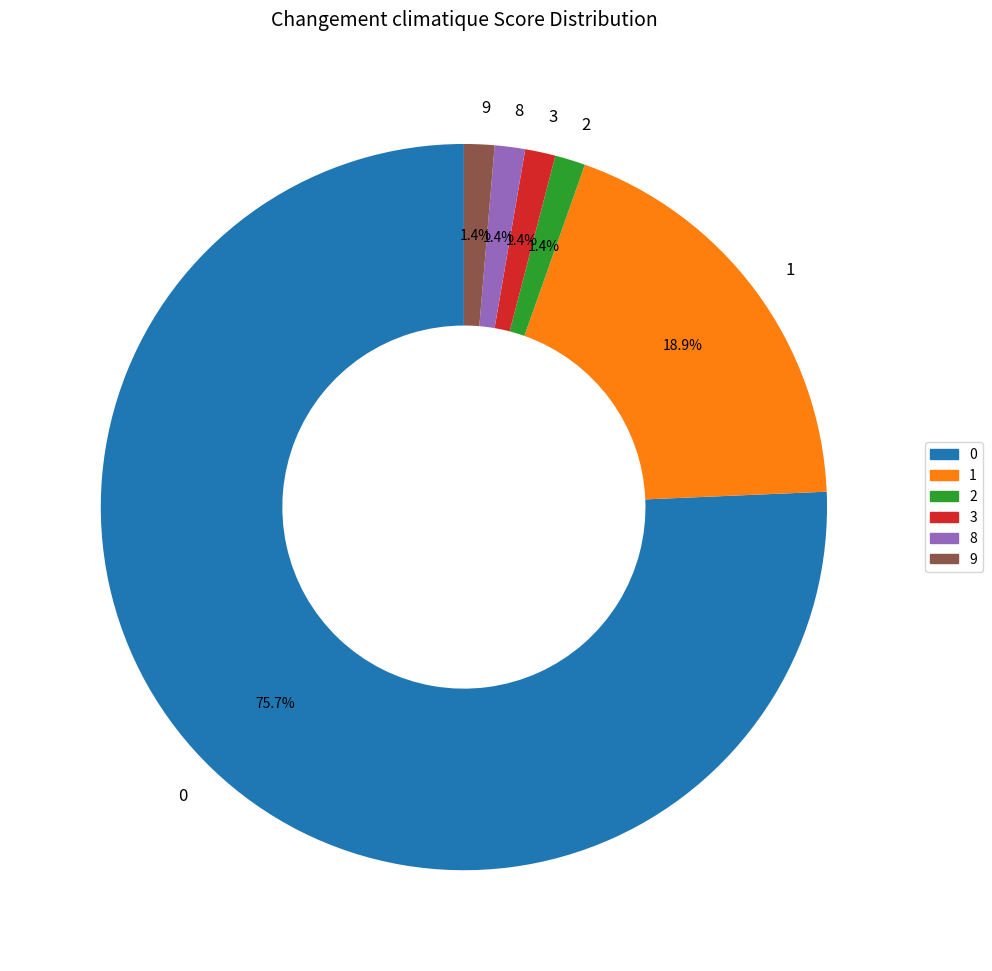

The 3 slice represents 21% of the pie. True or false?

False